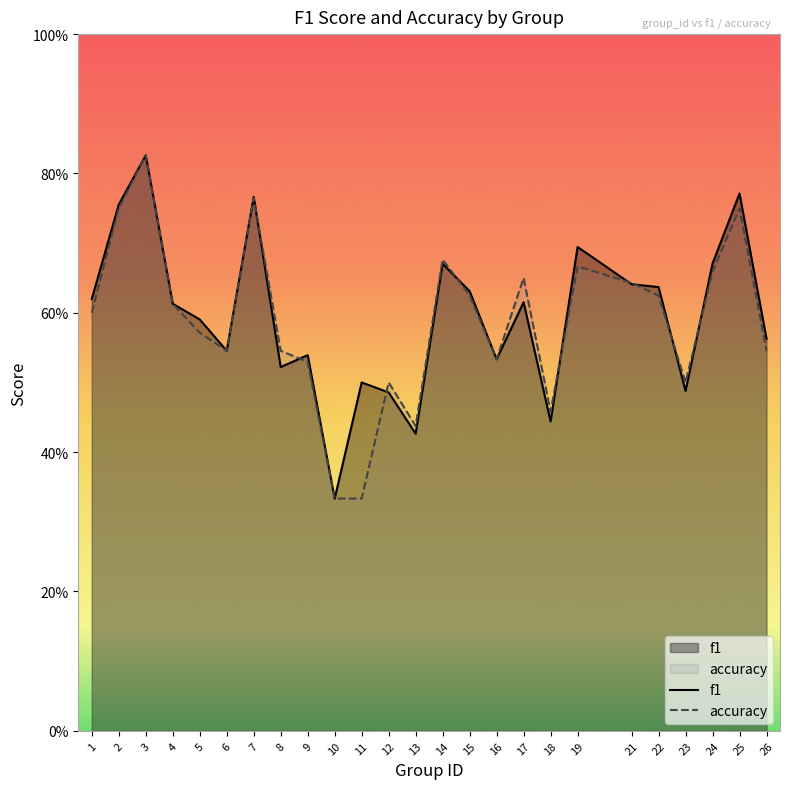

What is the difference between the second highest and second lowest values in the f1 series?

0.3